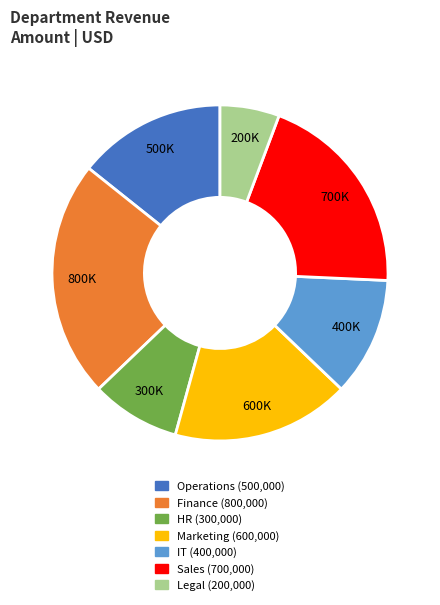

How many slices are in this pie chart?

7